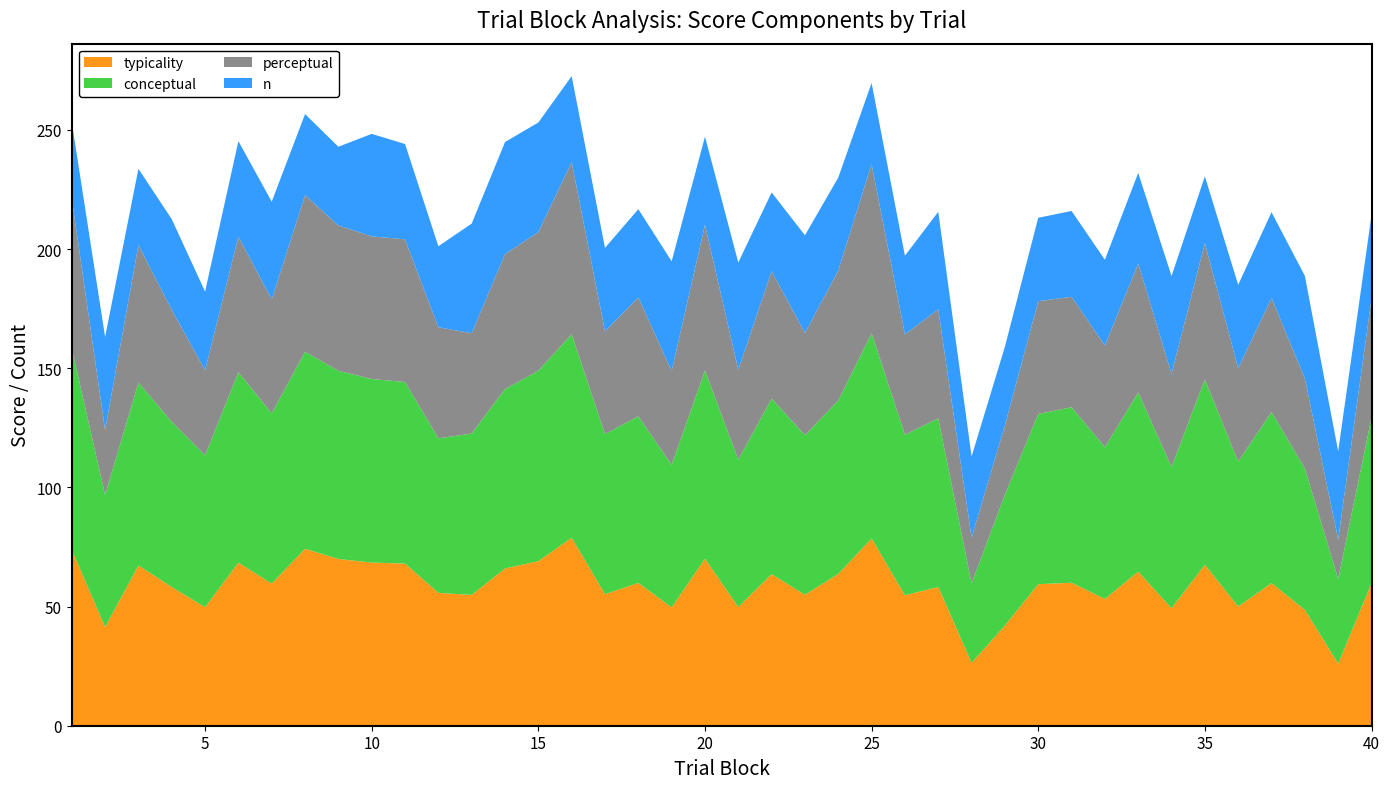

Reading left to right, what are all the values shown in this chart?

typicality: 73.8	41.4	67.2	58.2	49.7	68.4	59.6	74.2	70.0	68.5	68.0	55.7	54.9	66.0	69.0	78.9	55.2	59.9	49.6	70.1	49.8	63.6	54.9	63.7	78.6	54.7	58.2	26.3	42.0	59.4	60.0	53.2	64.7	49.2	67.5	50.0	59.8	48.6	26.0	59.7
conceptual: 84.5	55.5	76.8	69.3	63.7	79.9	71.4	82.7	78.9	77.0	76.2	64.9	67.7	75.3	79.9	85.4	67.2	69.9	59.8	78.9	61.8	73.7	67.0	72.8	86.1	67.4	70.8	33.4	54.9	71.4	73.6	63.7	75.2	59.4	77.8	60.8	71.8	59.3	35.5	69.5
perceptual: 63.0	27.3	57.7	47.0	35.8	57.0	47.9	65.7	61.0	59.9	59.9	46.6	42.1	56.7	58.2	72.3	43.1	49.9	39.4	61.2	37.8	53.5	42.9	54.6	71.0	42.1	45.7	19.2	29.1	47.3	46.4	42.6	54.1	39.1	57.2	39.2	47.9	37.8	16.5	50.0
n: 32.0	39.0	32.0	38.0	33.0	40.0	41.0	34.0	33.0	43.0	40.0	34.0	46.0	47.0	46.0	36.0	35.0	37.0	46.0	37.0	45.0	33.0	41.0	39.0	34.0	33.0	41.0	34.0	33.0	35.0	36.0	36.0	38.0	41.0	28.0	35.0	36.0	43.0	37.0	35.0